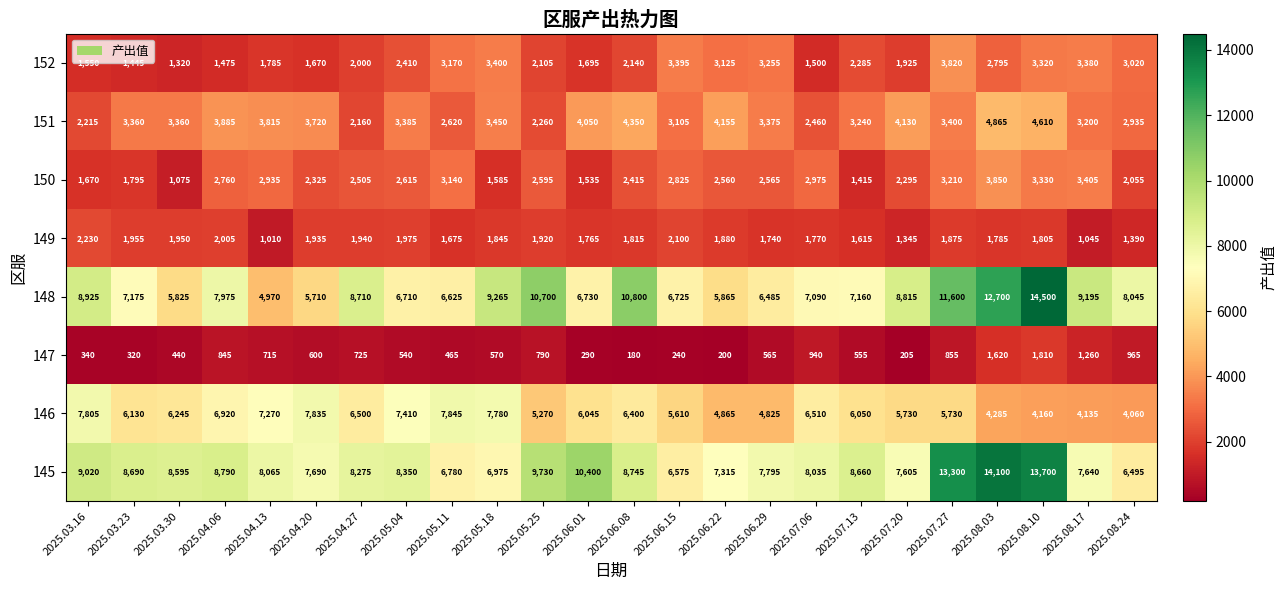

The 147 series shows 411 at 2025.06.15. True or false?

False